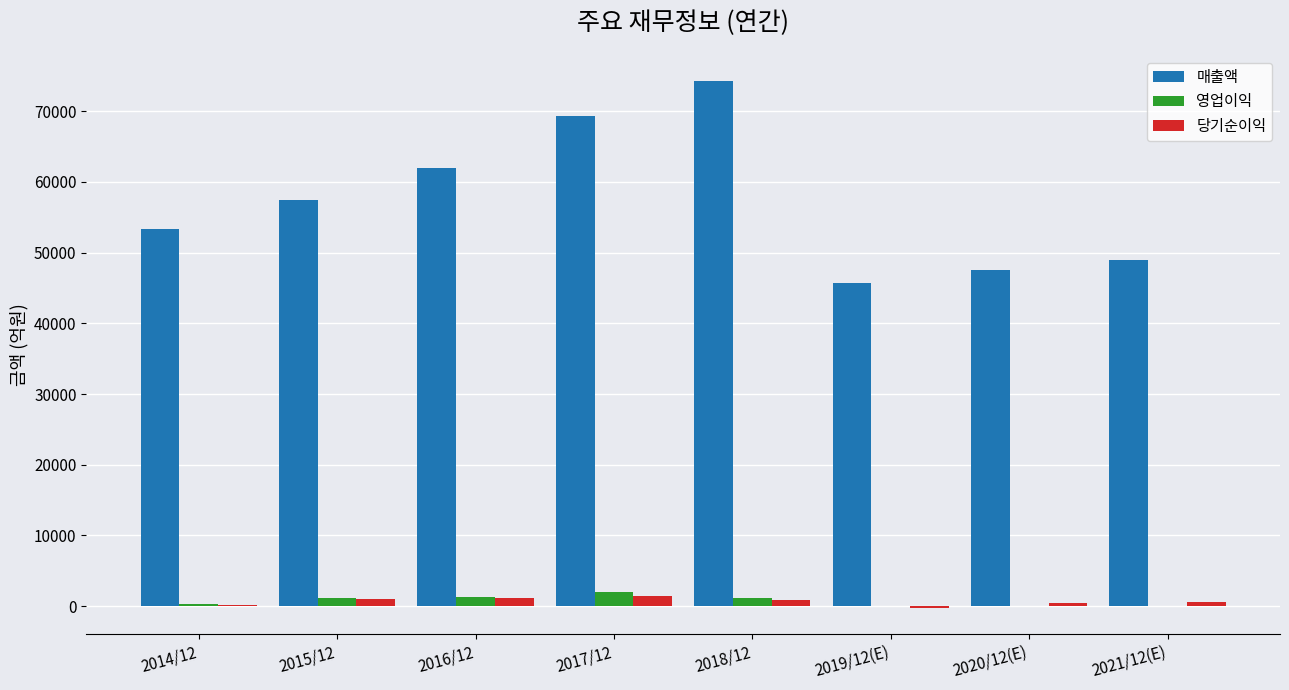

At which category does the chart reach its peak across all series?

2018/12